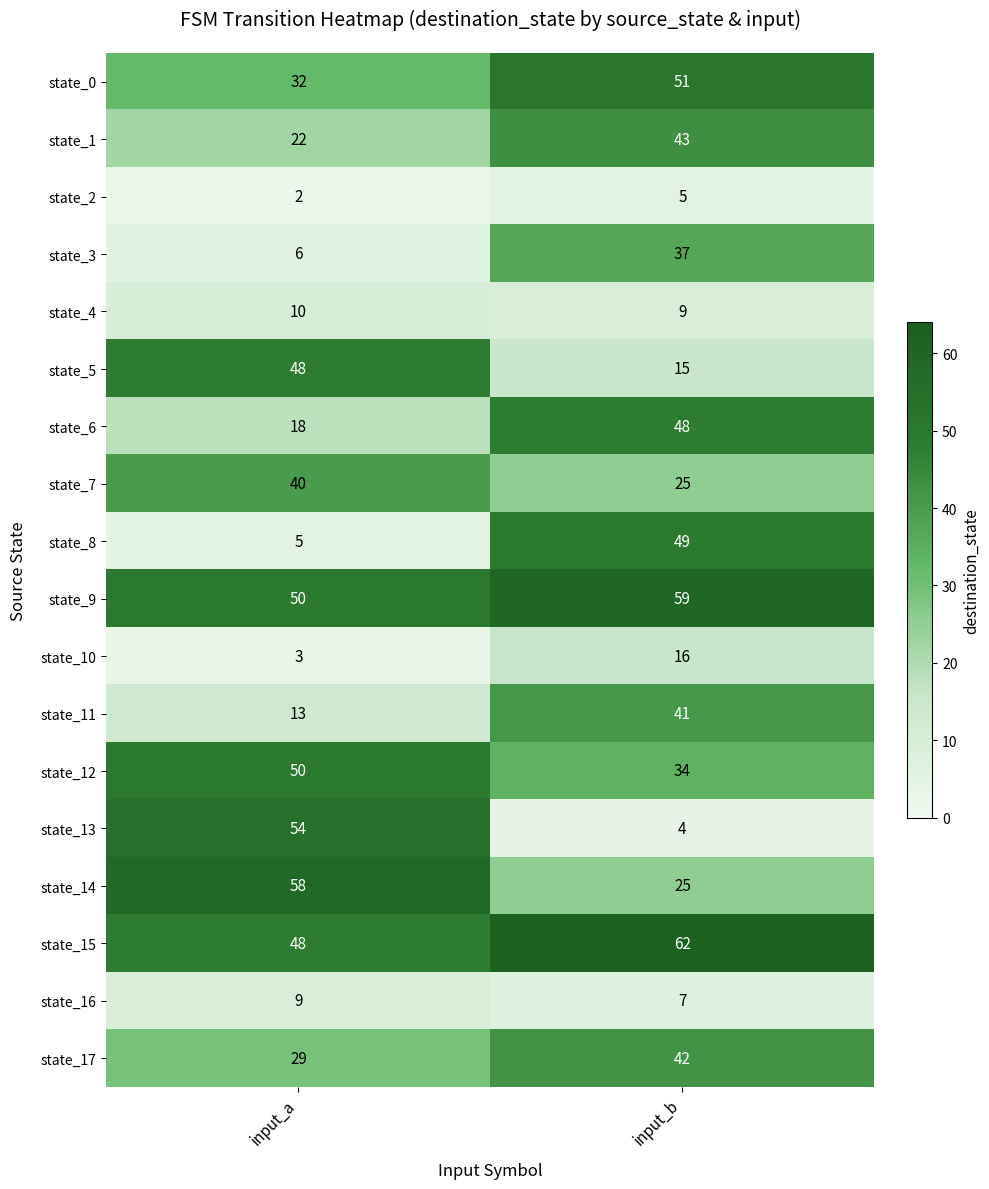

Is it true that state_6 equals 5 at input_a?

False